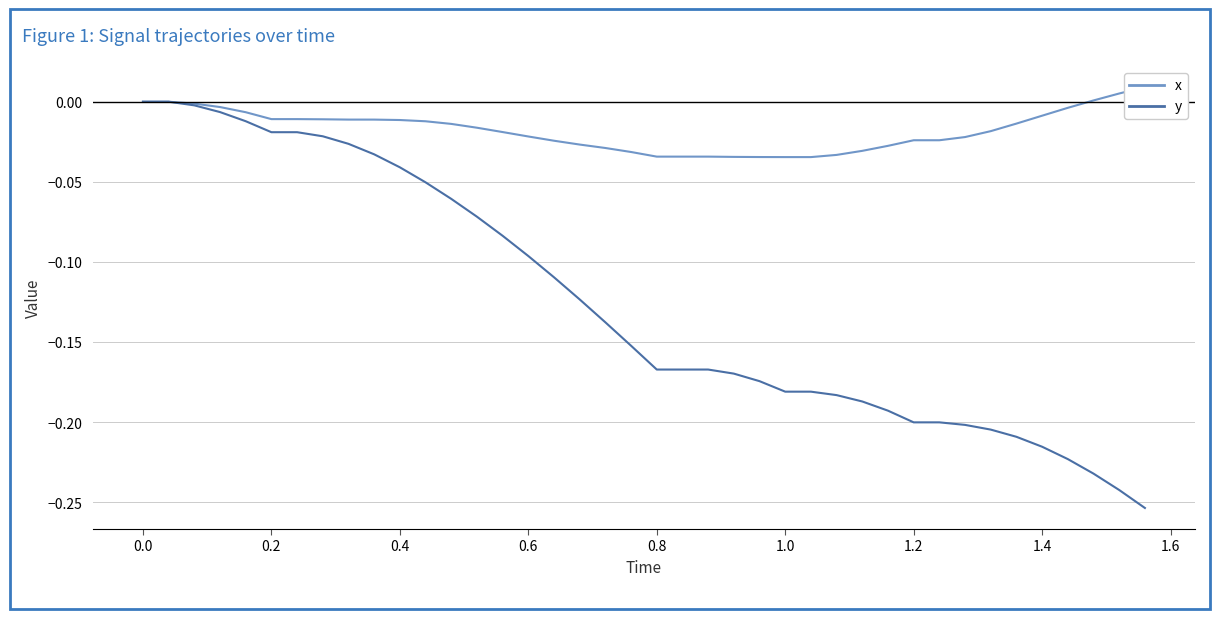

The value of y at 0.6 is -0.0. True or false?

False